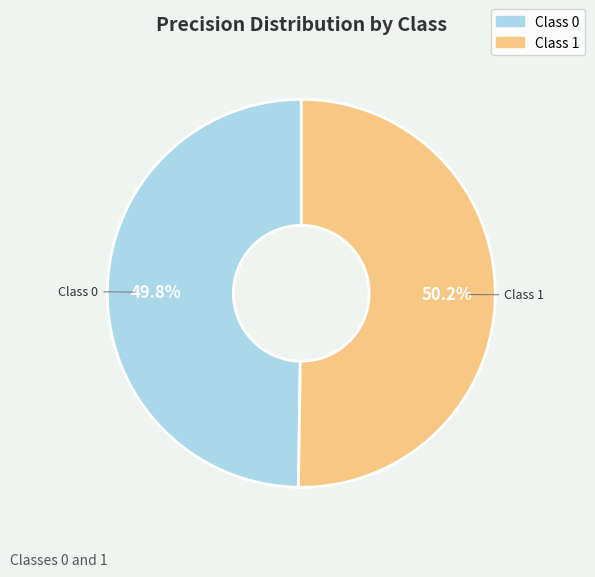

Does any single category account for the majority?

Yes